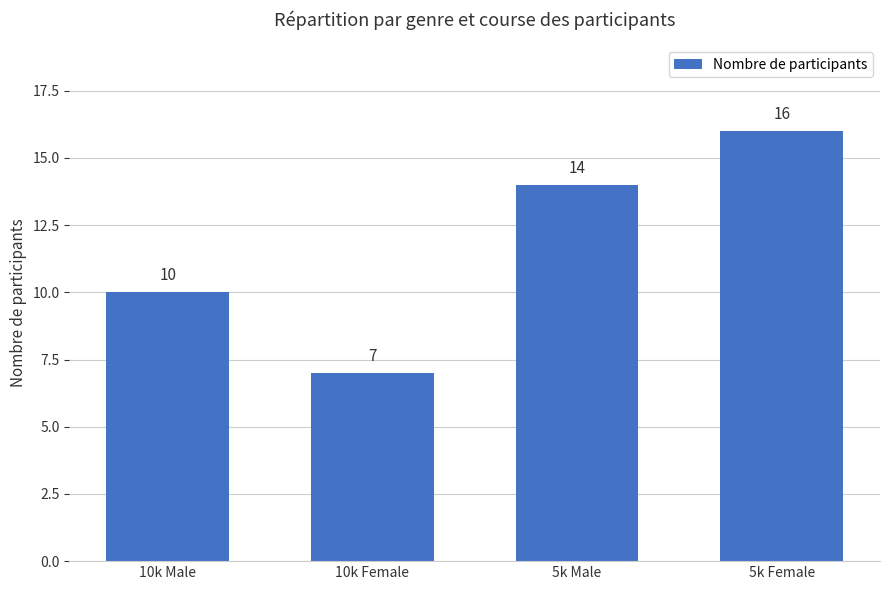

Rank the categories by value from highest to lowest.

5k Female, 5k Male, 10k Male, 10k Female